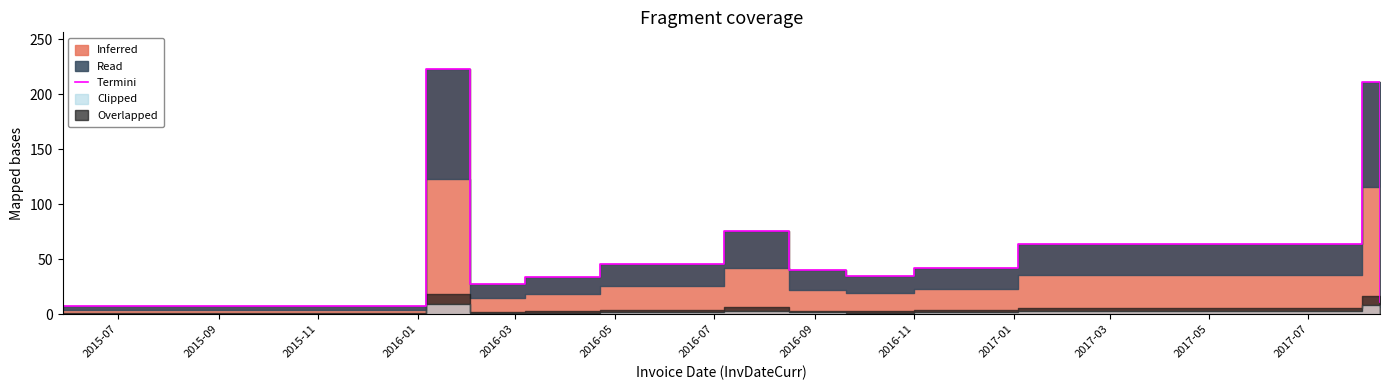

Between 2015-11 and 2016-05, which is larger?

2016-05